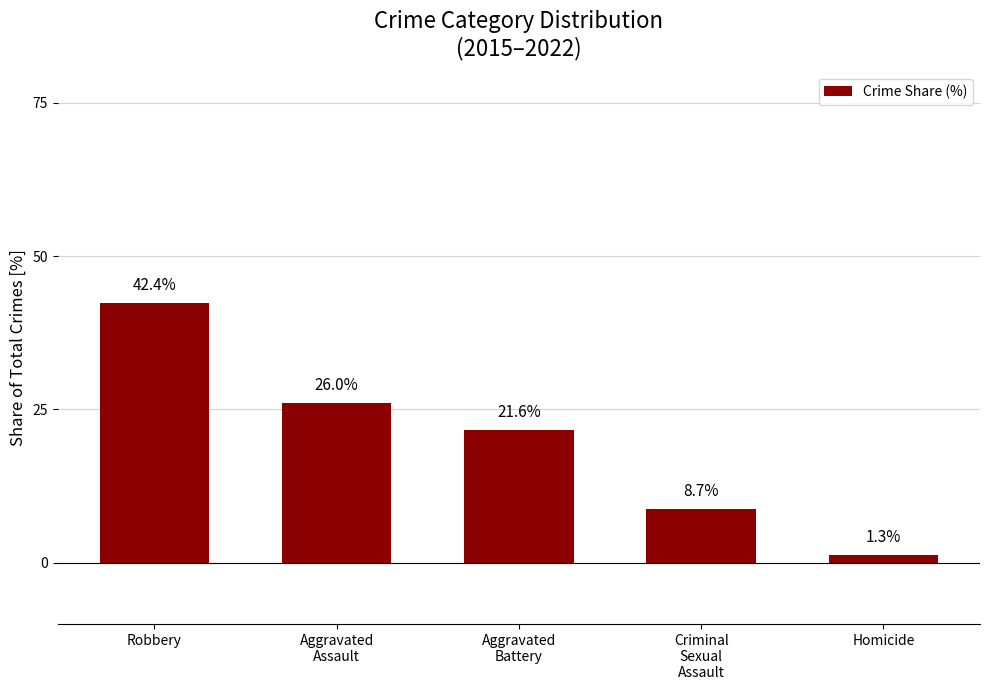

Are the bars grouped side by side (vs. stacked)?

No